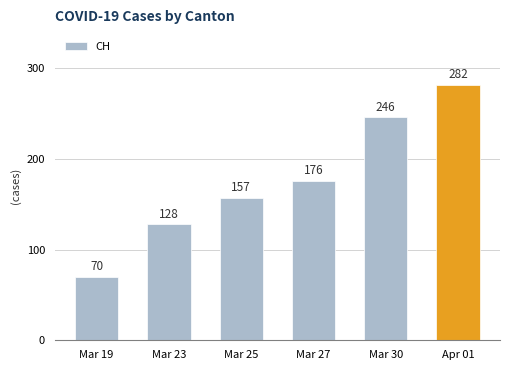

How many series are shown in this chart?

1